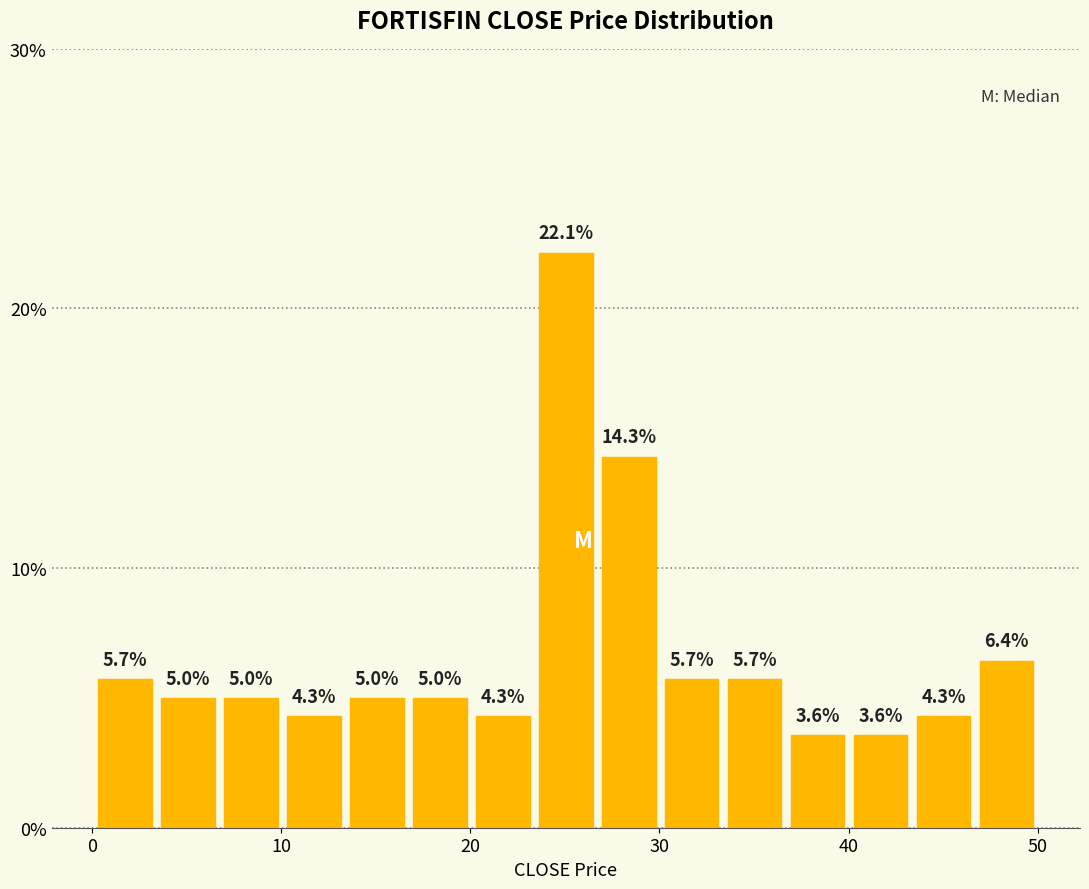

Around what value on the x-axis is the tallest bar? Give the approximate position of its centre, as read against the axis.

25